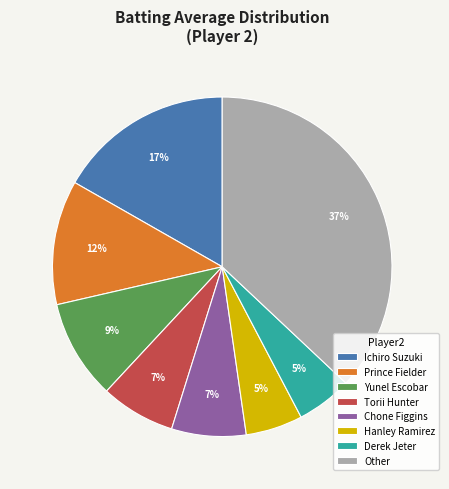

Which slice is the largest?

Other